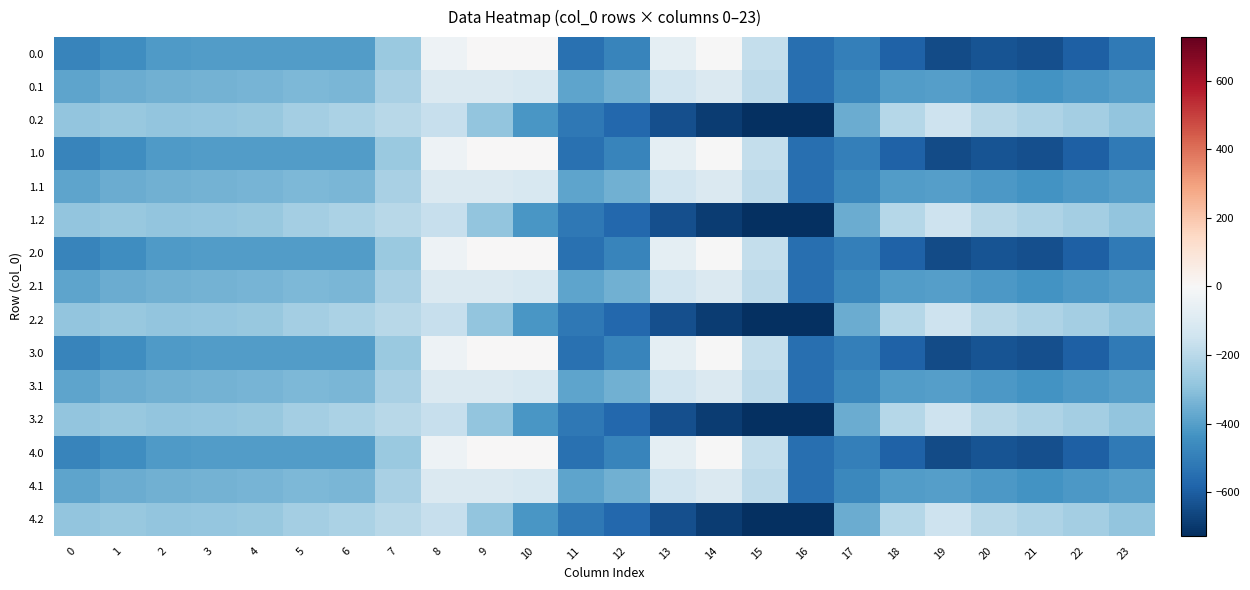

List the series in order of their peak value, highest first.

0.0, 1.0, 2.0, 3.0, 4.0, 0.1, 1.1, 2.1, 3.1, 4.1, 0.2, 1.2, 2.2, 3.2, 4.2